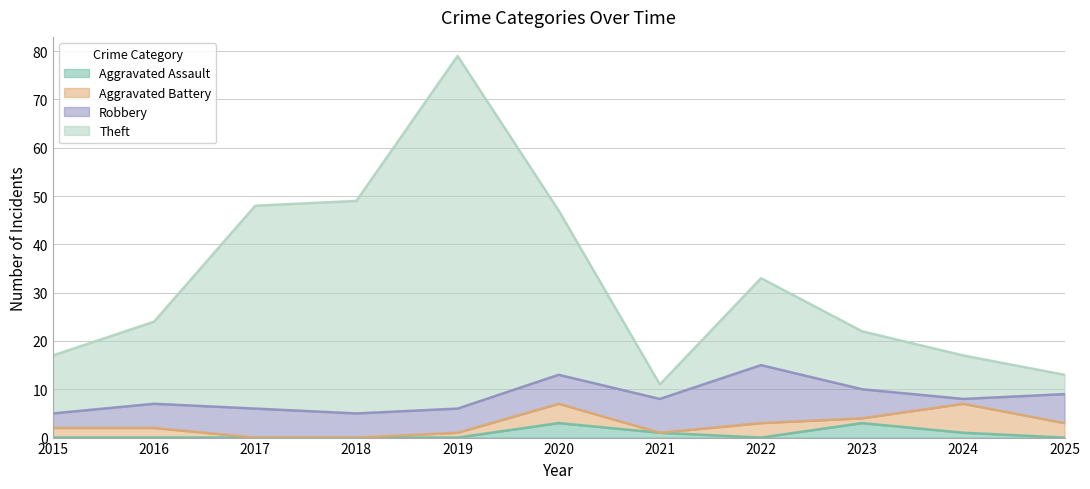

The Aggravated Assault series shows 1 at 2024. True or false?

True